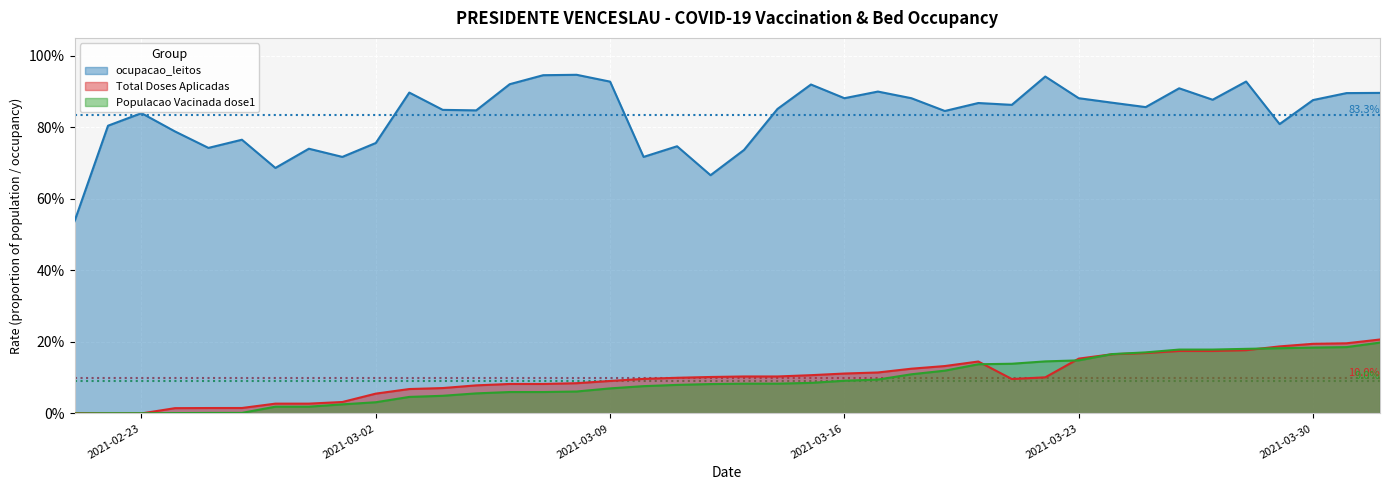

What is the difference between the ocupacao_leitos values at 2021-03-01 and 2021-03-30?

0.2